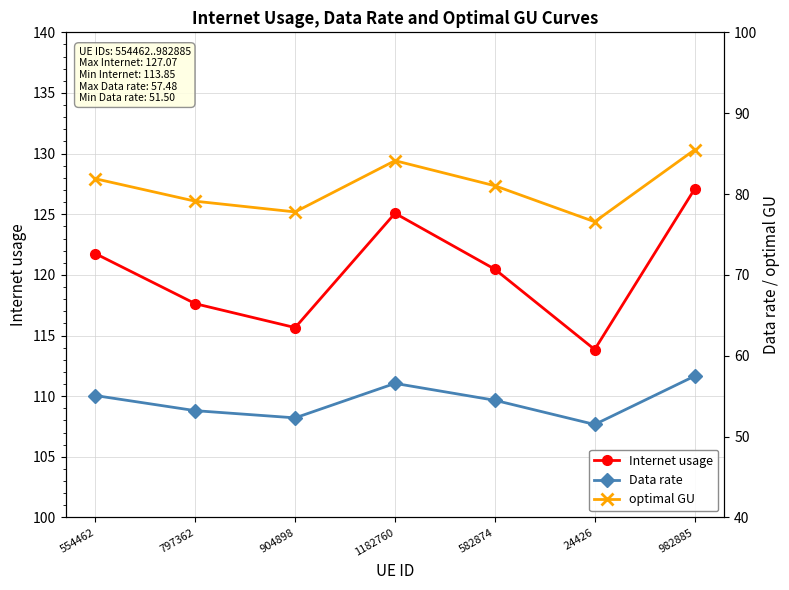

What is the difference between the highest and lowest values at 582874?

66.0